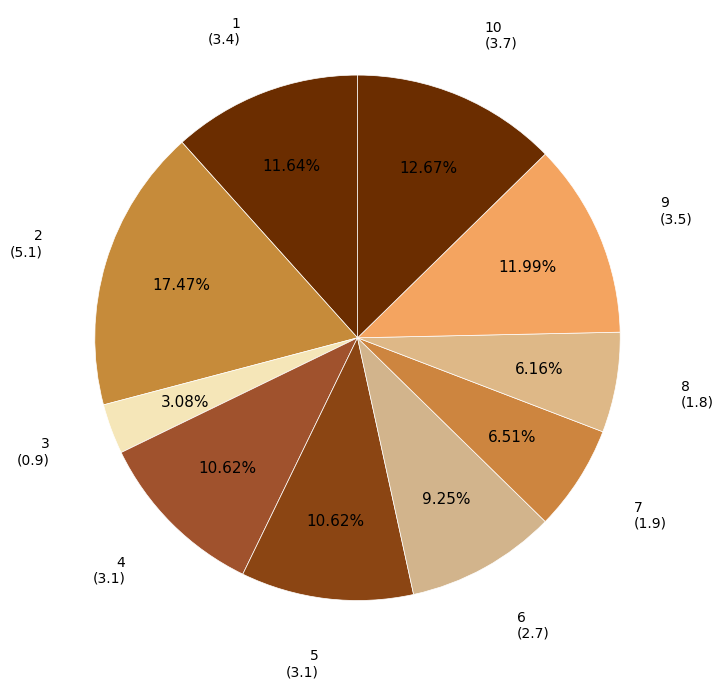

How many segments does this pie chart have?

10